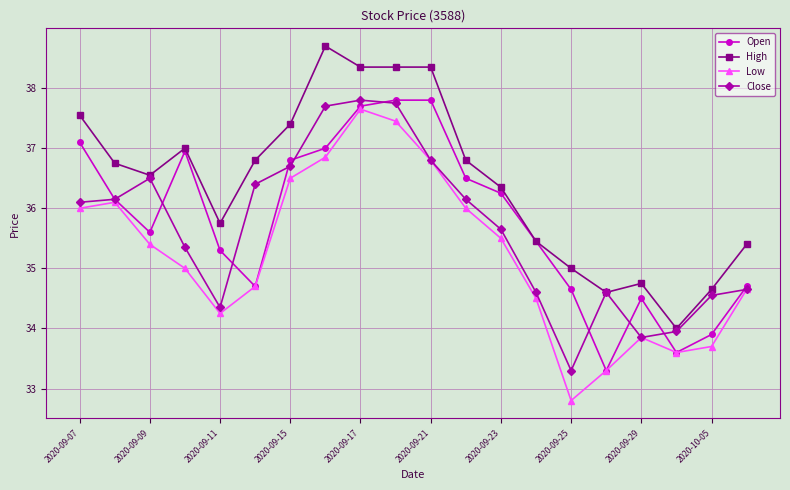

What is the value of the Close point at the 8th from the left?

37.7